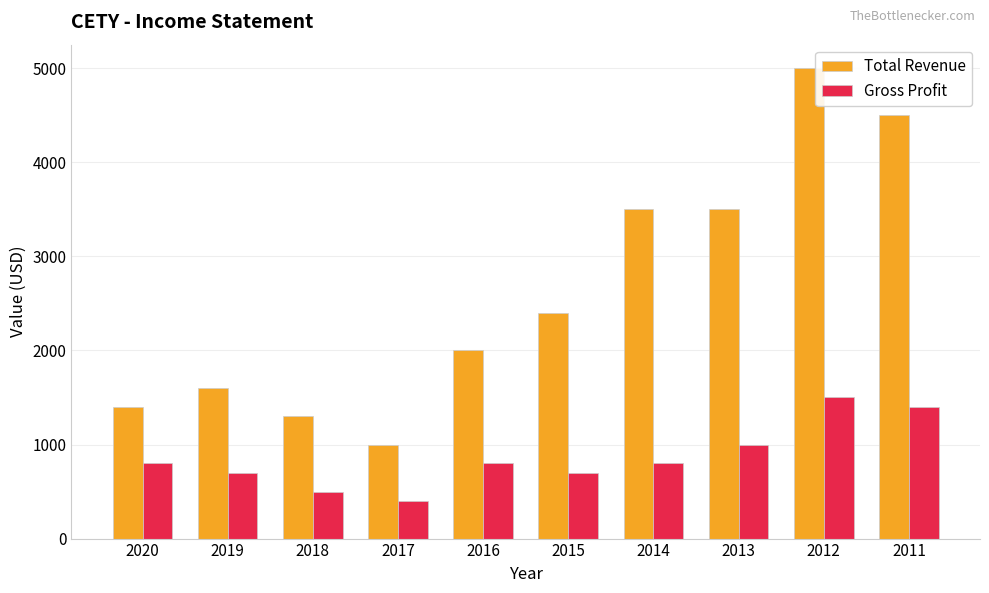

At which category is the sum across all series the highest?

2012